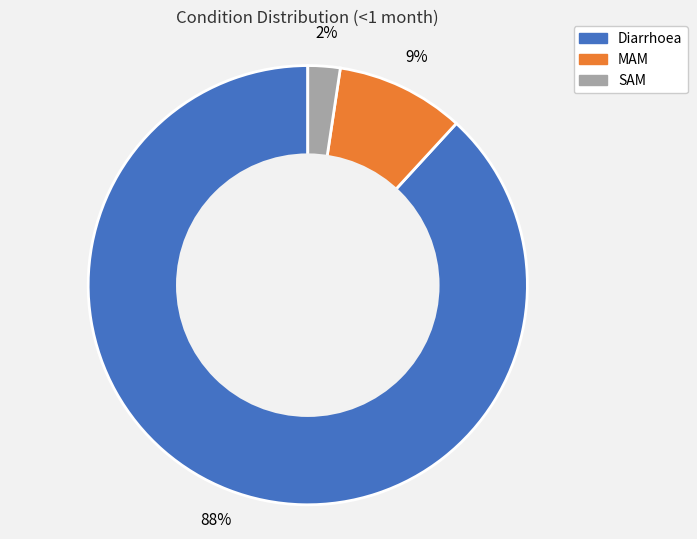

True or false: MAM accounts for 9% of the total.

True